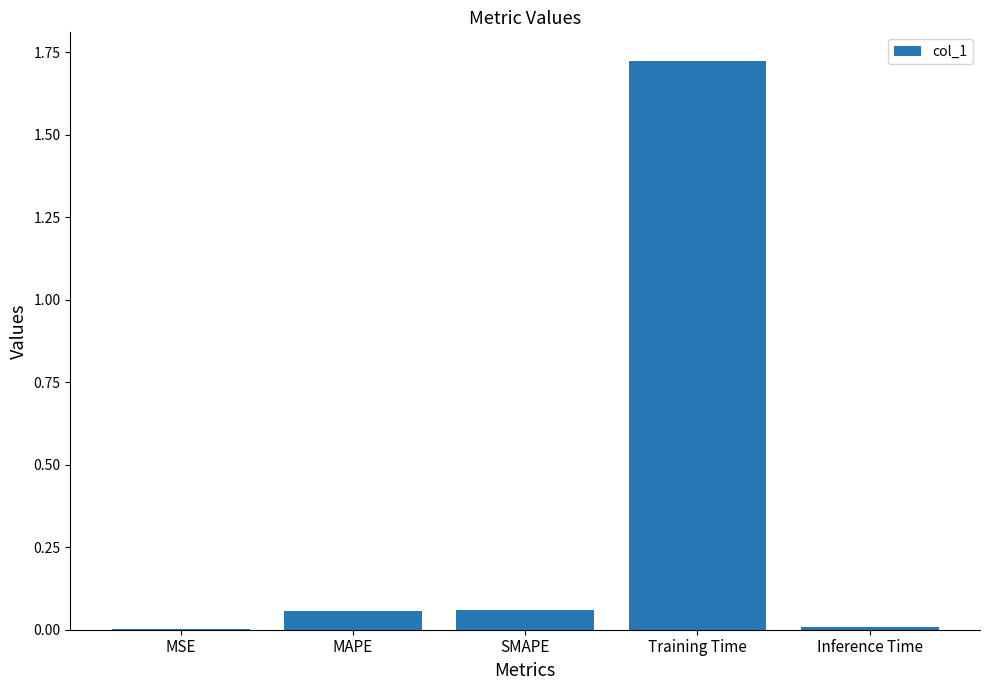

Between MAPE and MSE, which is larger?

MAPE